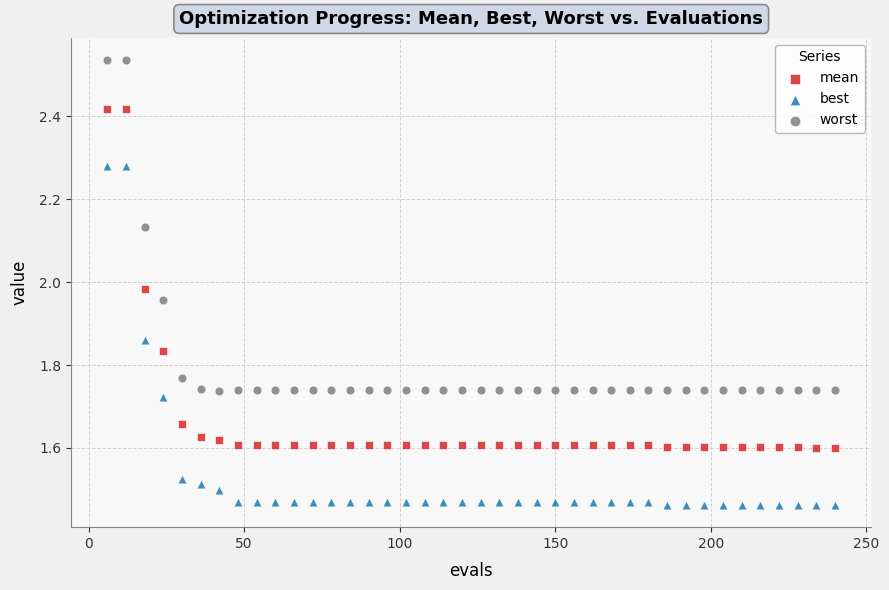

Which series has the widest spread of Y values?

best